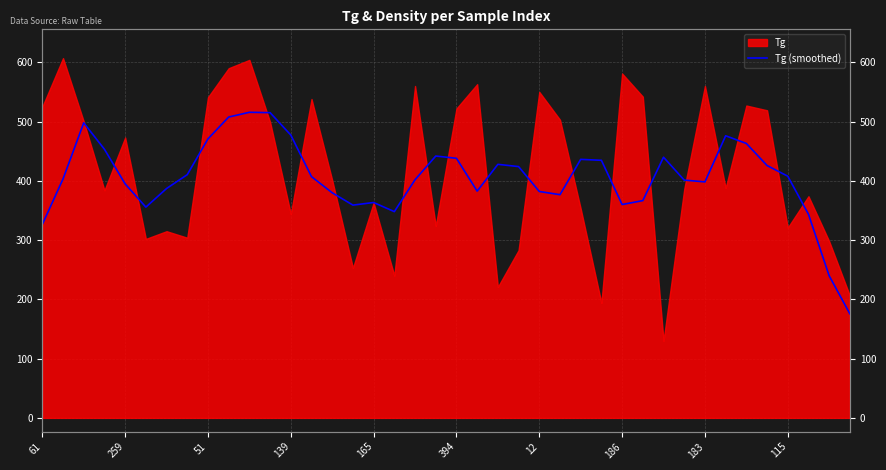

What is the change in value from 12 to 13?

-70.2